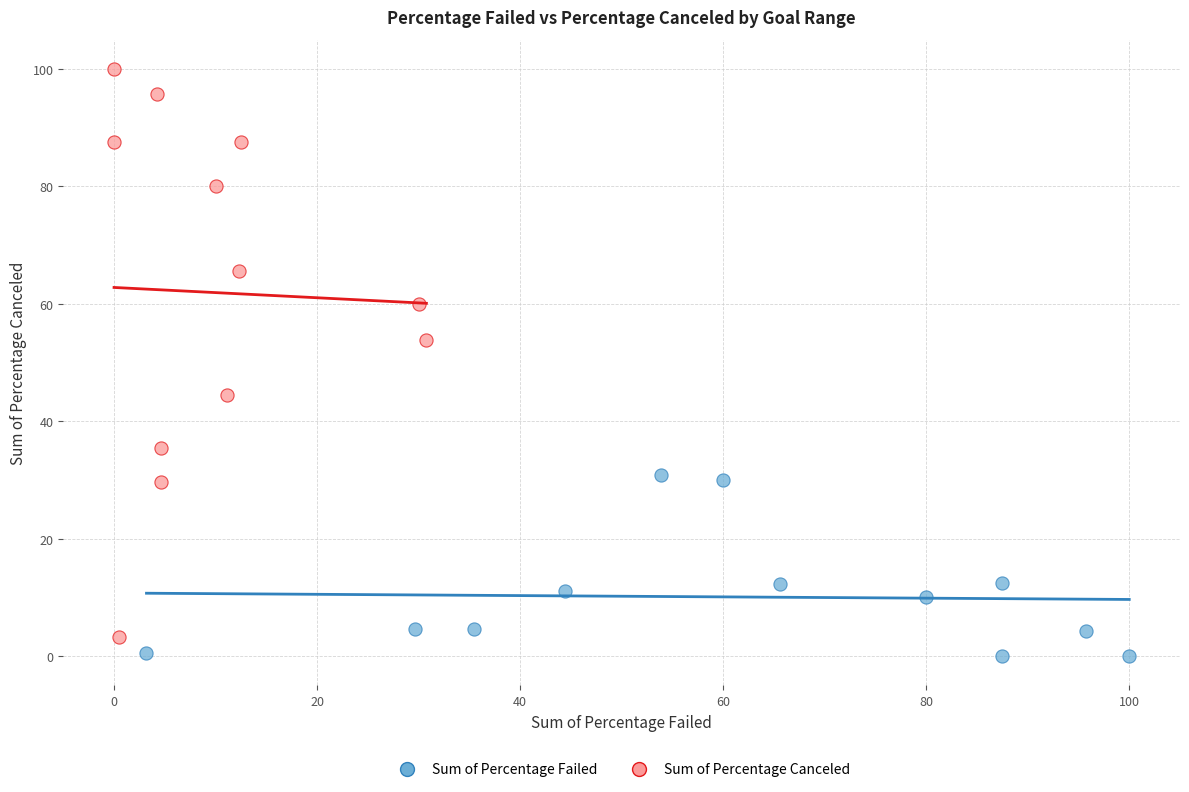

Which series contains the highest Y value?

Sum of Percentage Canceled